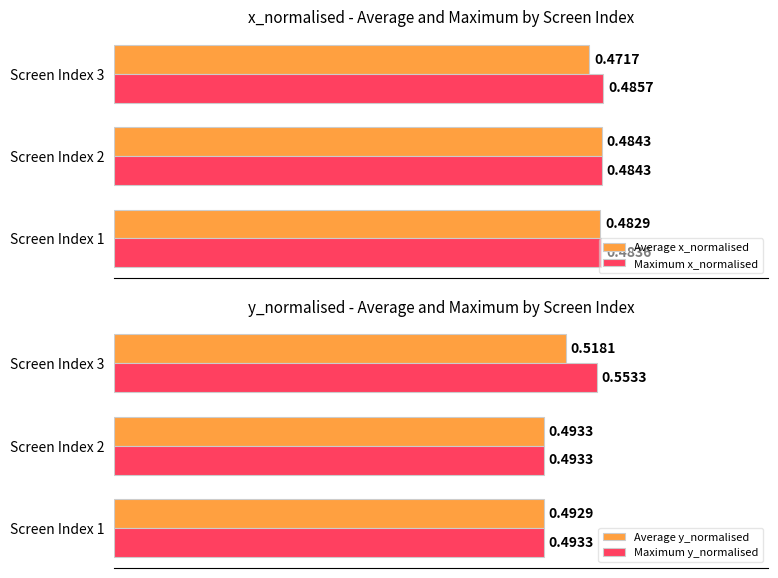

What is the highest value of the Average x_normalised series?

0.5